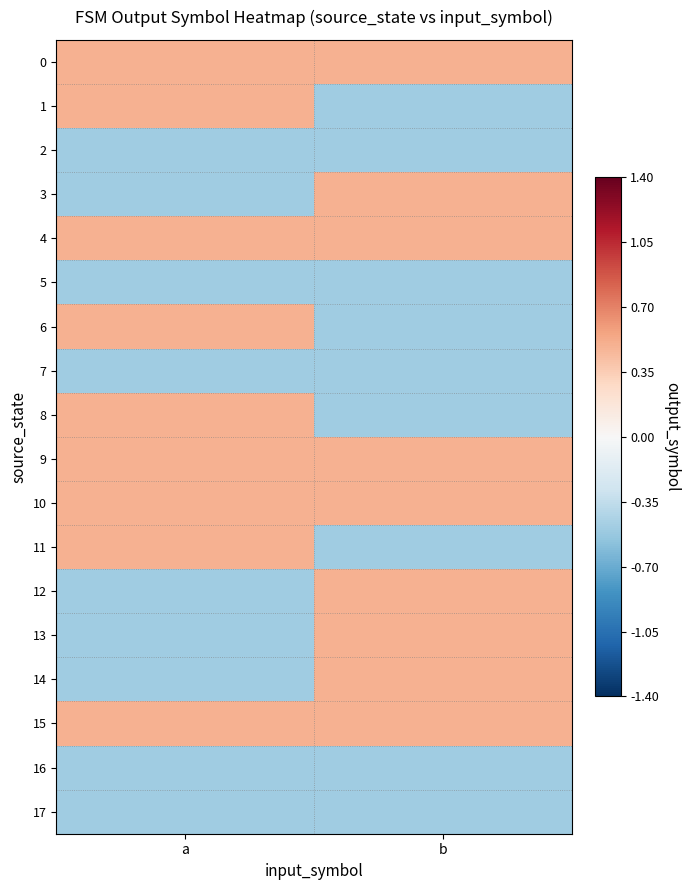

Reading right to left, list all the values displayed in this chart.

0: b=0.5	a=0.5
1: b=-0.5	a=0.5
2: b=-0.5	a=-0.5
3: b=0.5	a=-0.5
4: b=0.5	a=0.5
5: b=-0.5	a=-0.5
6: b=-0.5	a=0.5
7: b=-0.5	a=-0.5
8: b=-0.5	a=0.5
9: b=0.5	a=0.5
10: b=0.5	a=0.5
11: b=-0.5	a=0.5
12: b=0.5	a=-0.5
13: b=0.5	a=-0.5
14: b=0.5	a=-0.5
15: b=0.5	a=0.5
16: b=-0.5	a=-0.5
17: b=-0.5	a=-0.5